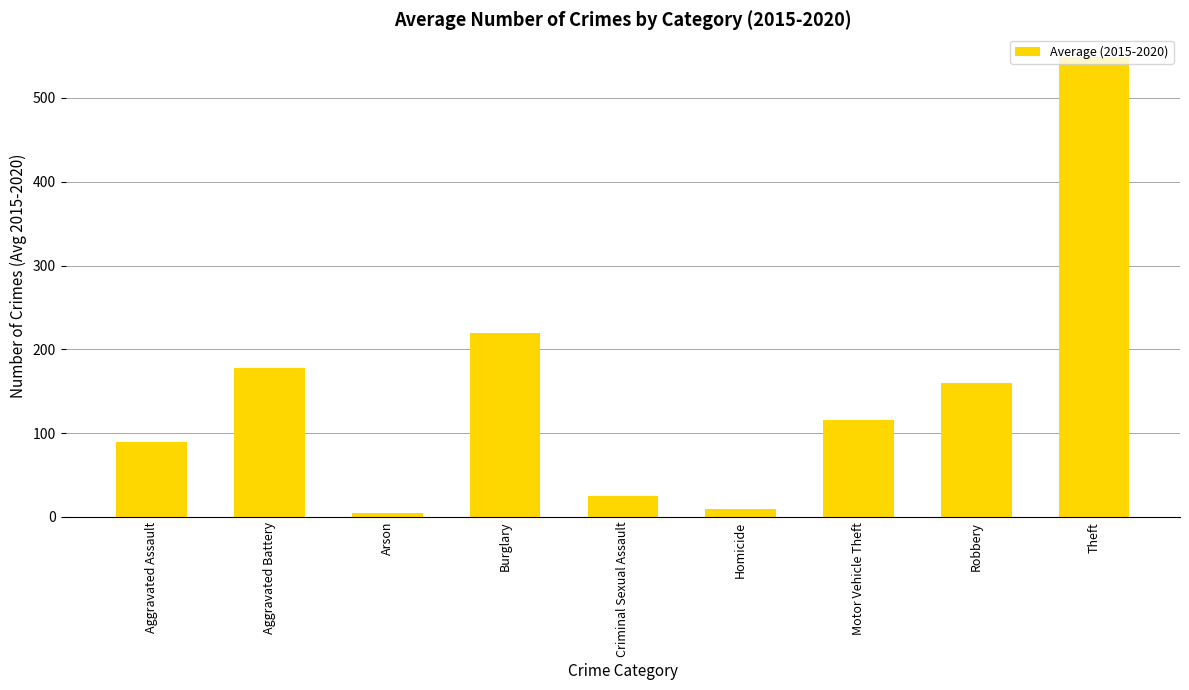

The value at Theft is 548.5. True or false?

True